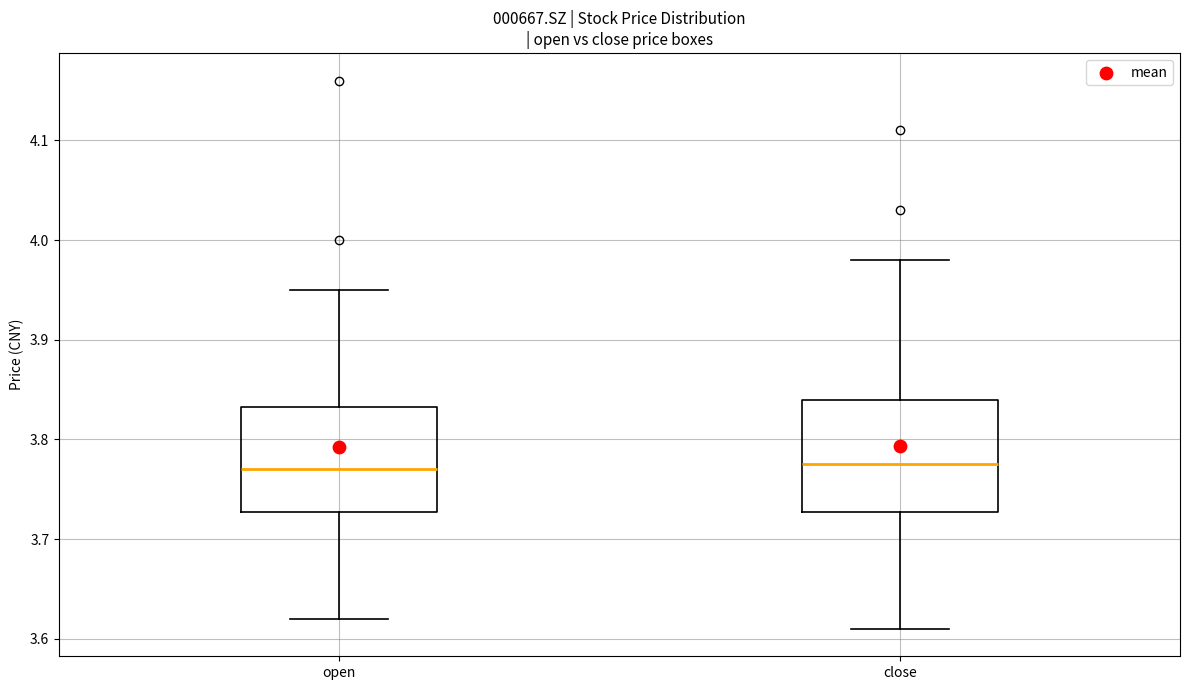

Where is the lower edge of the box for open on the y-axis? The values are not printed on the chart, so give them approximately, as read against the axis.

3.73